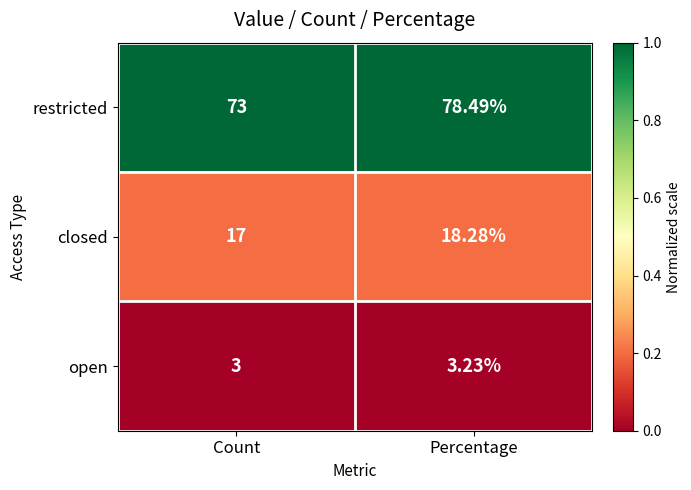

List the series in order of their peak value, lowest first.

open, closed, restricted